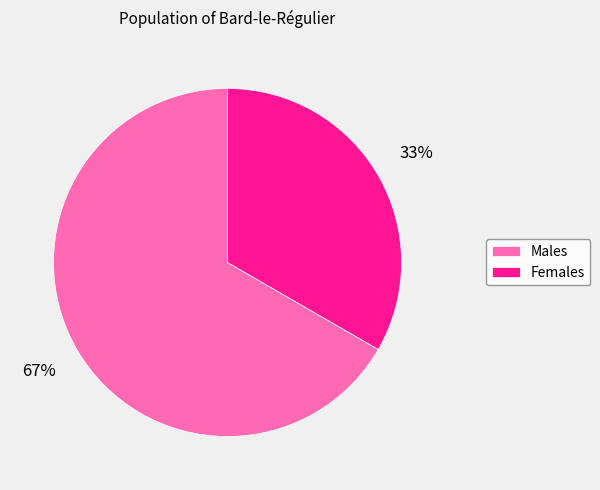

How many slices are in this pie chart?

2